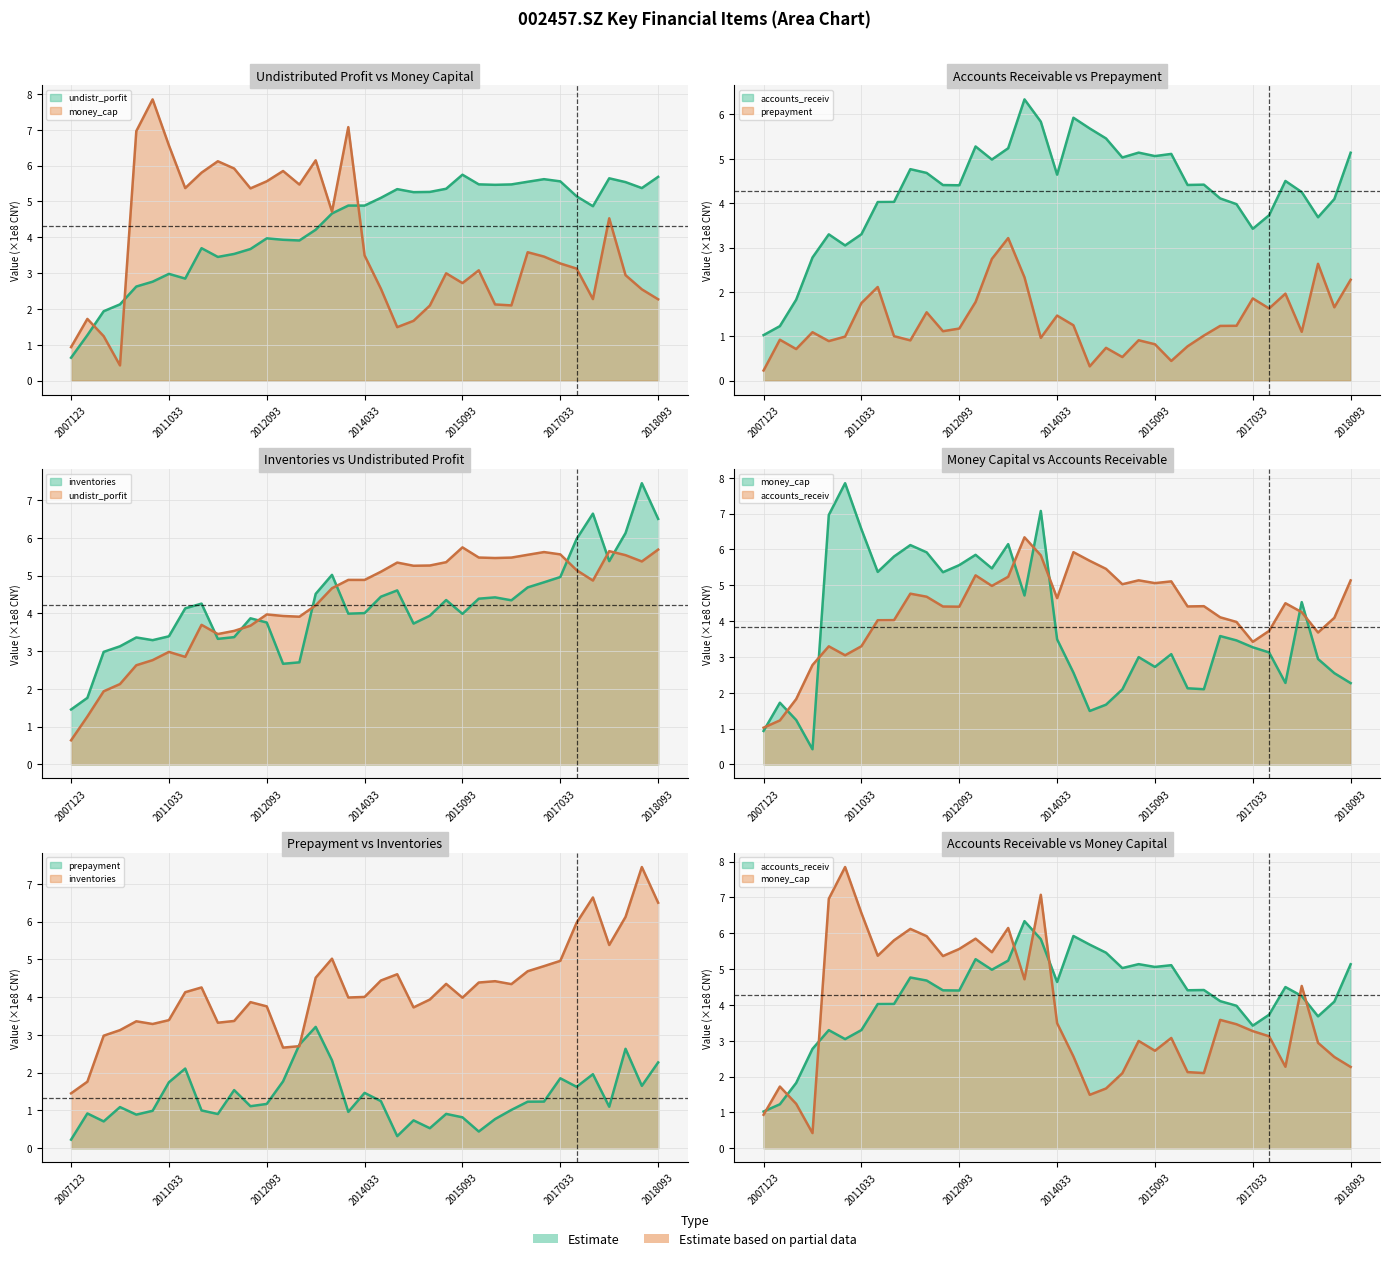

Where is the first local minimum for prepayment?

20091231